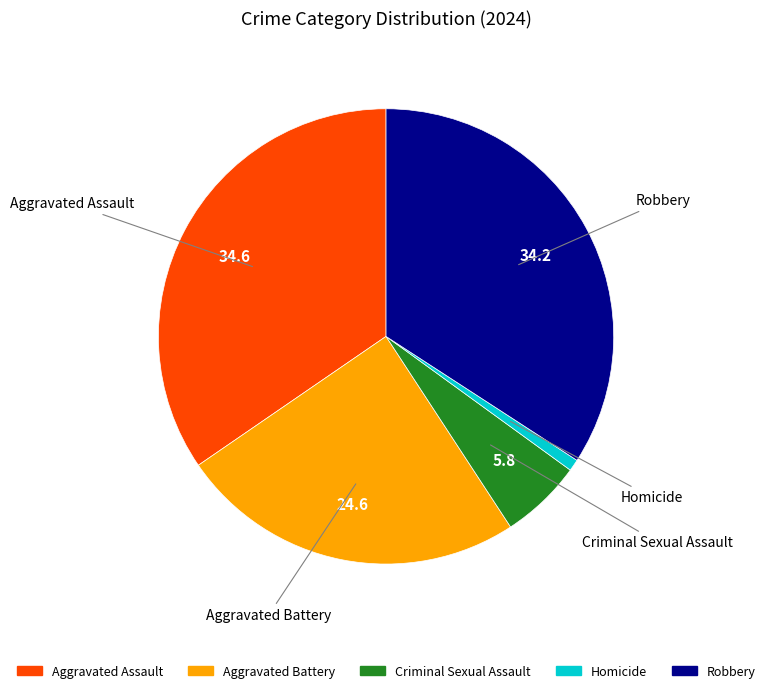

Which slice is the smallest?

Homicide